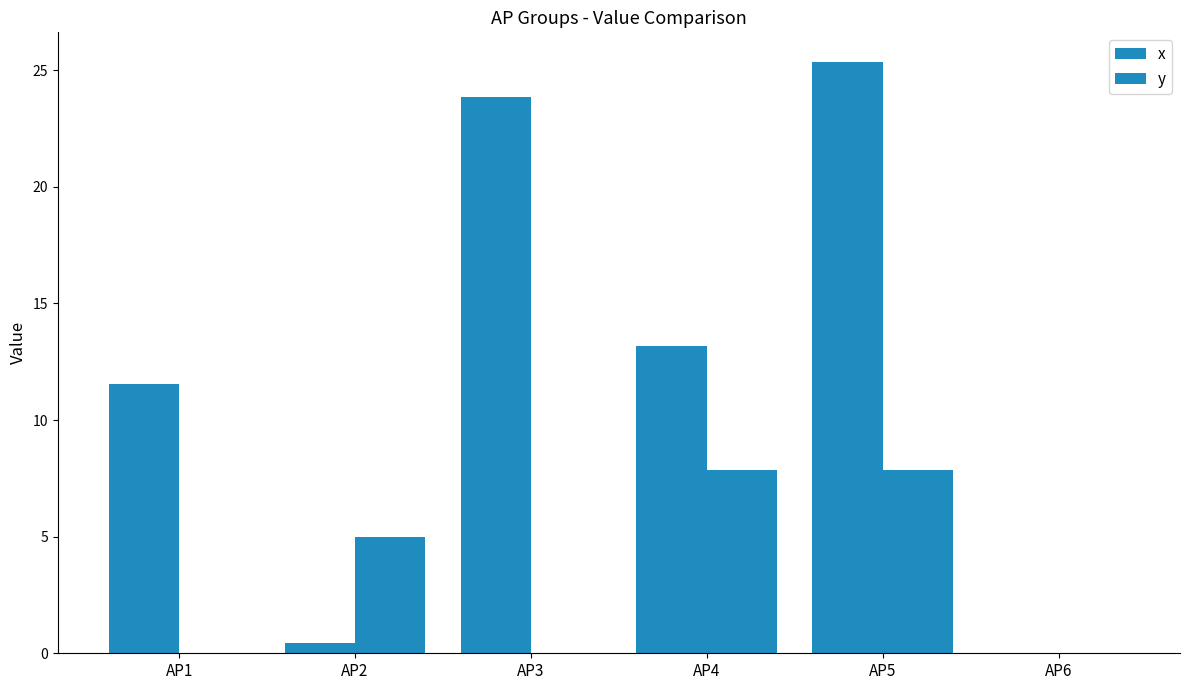

How many groups of bars are there?

6